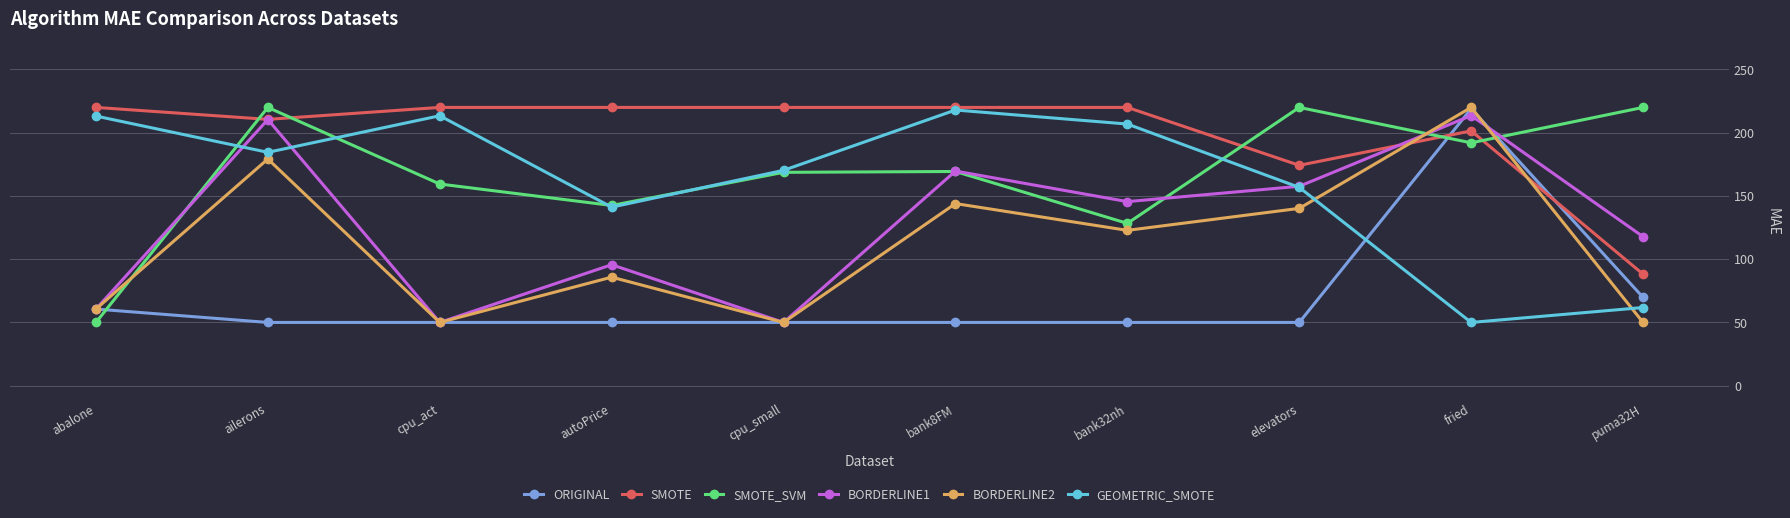

Which series has the largest total across all categories?

SMOTE